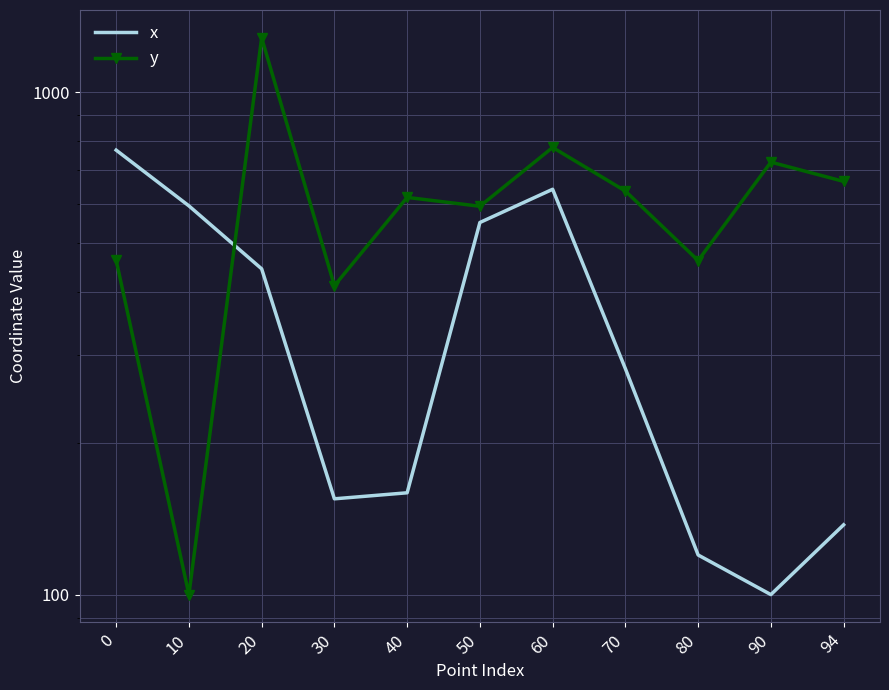

True or false: y has more than 0 interior local peaks.

True